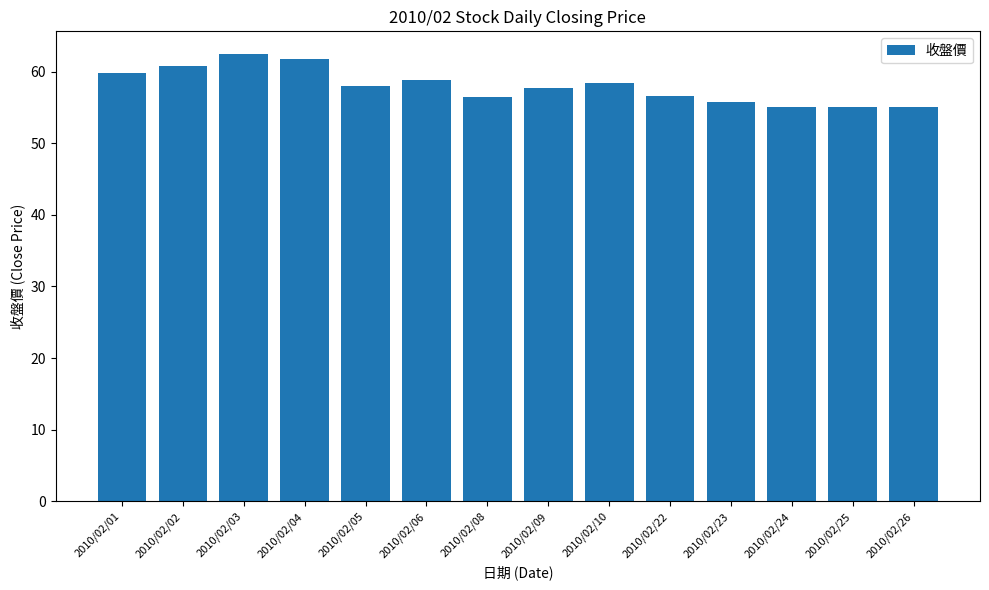

The chart shows a value of 56.5 at 2010/02/08. True or false?

True